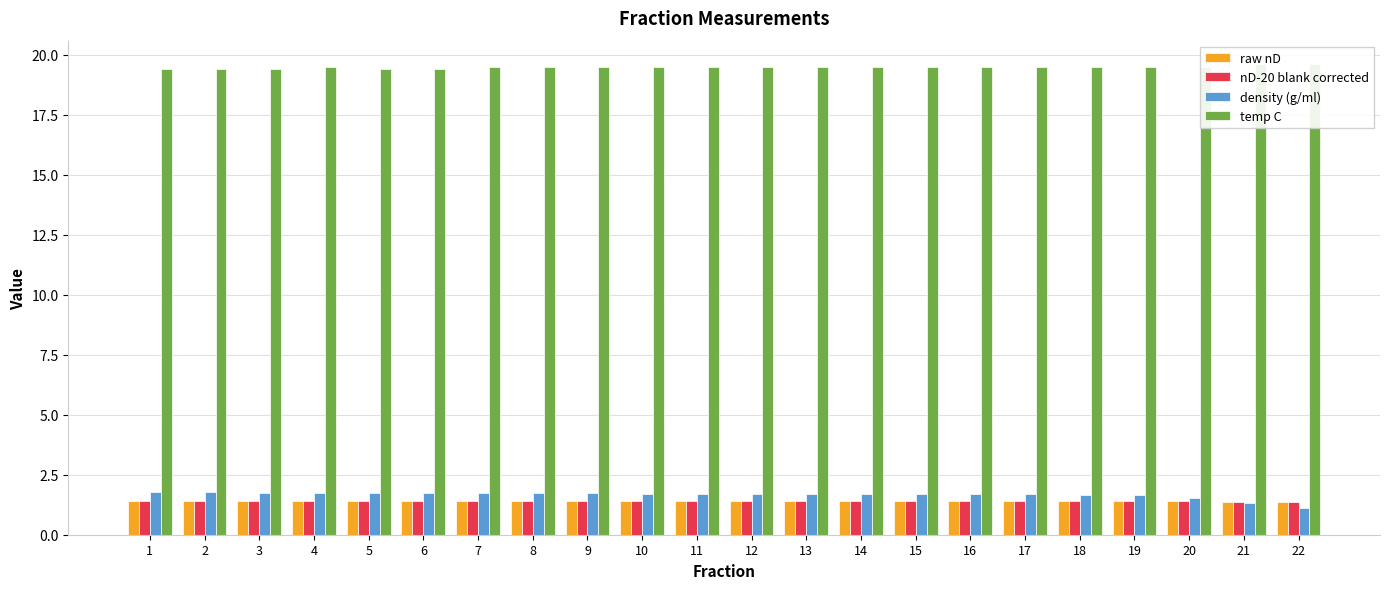

At which category is the sum across all series the highest?

4